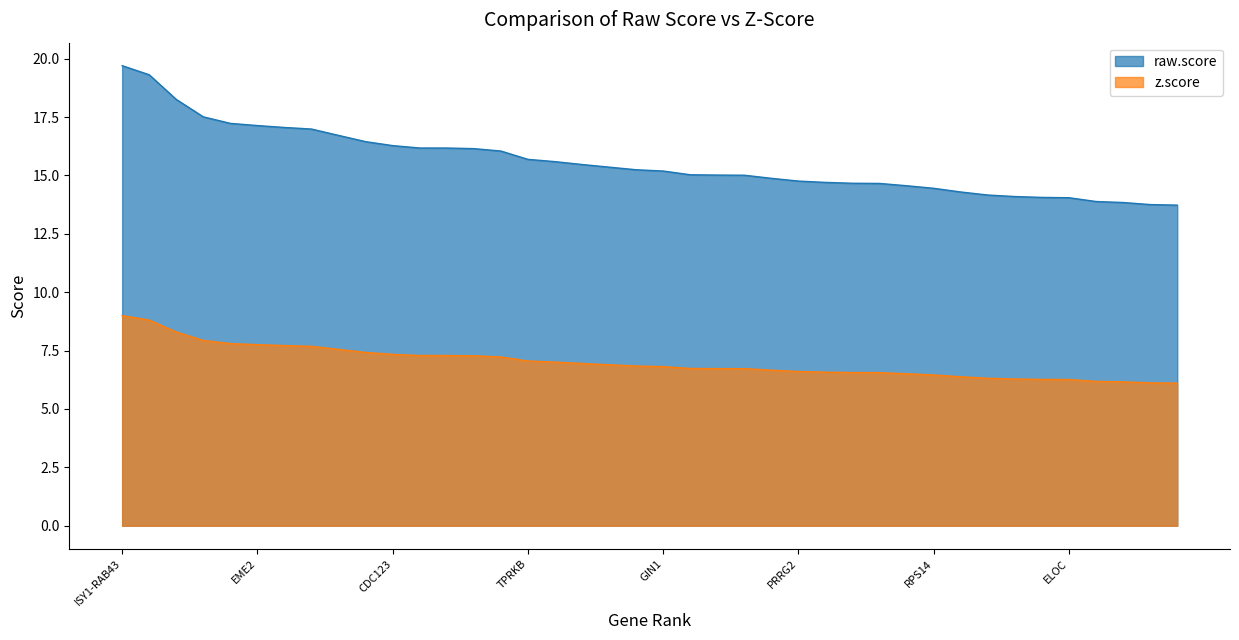

What is the difference between the z.score values at LAMTOR1 and AC010422.5?

1.0